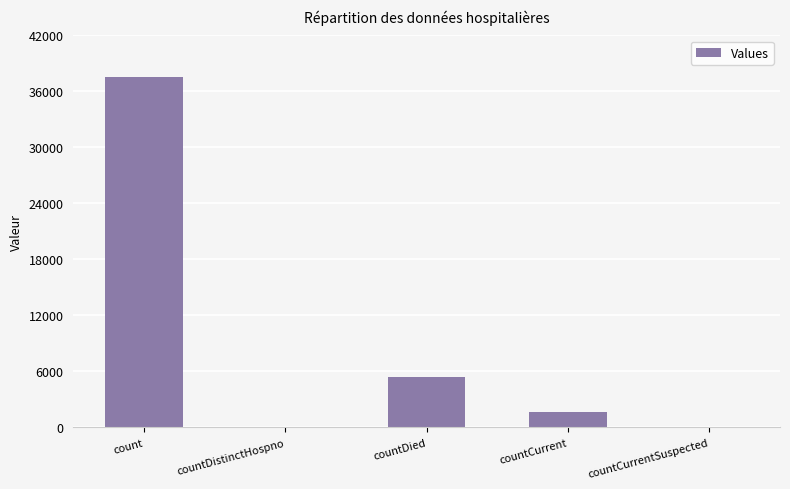

Are the bars horizontal?

No